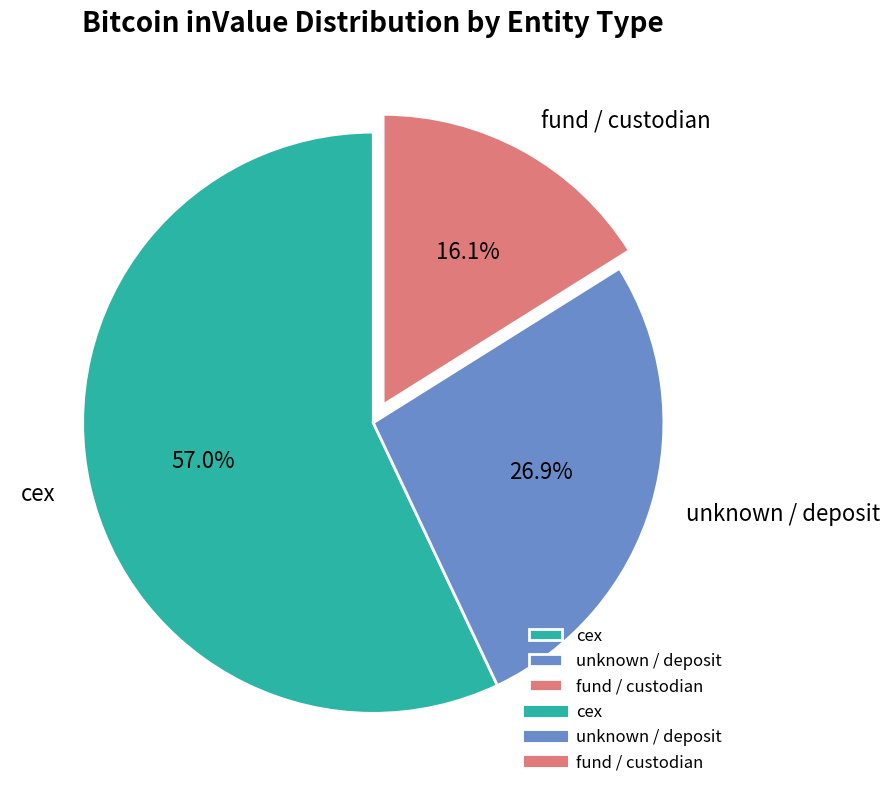

What portion of the pie excludes unknown / deposit?

73.1%